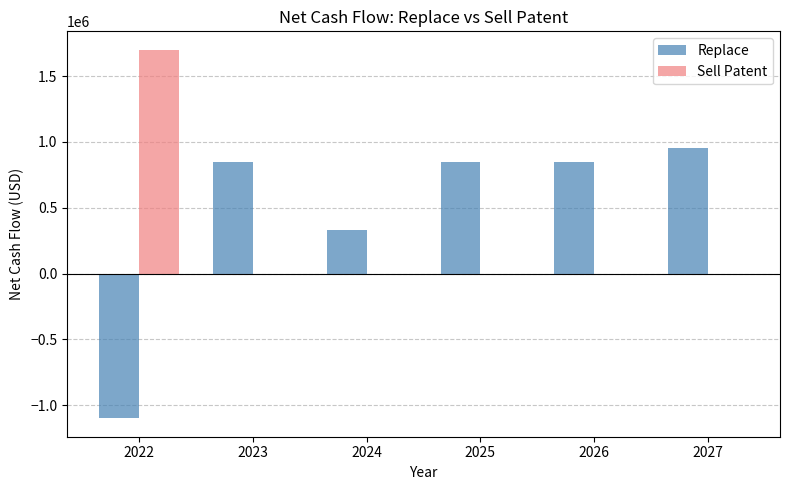

Are the bars grouped side by side (vs. stacked)?

Yes